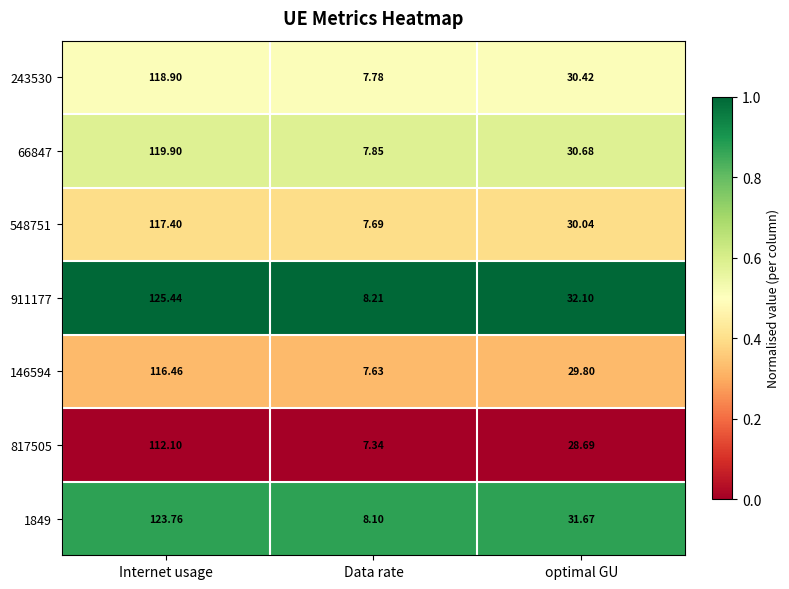

Which category has the lowest value in the 911177 series?

Data rate